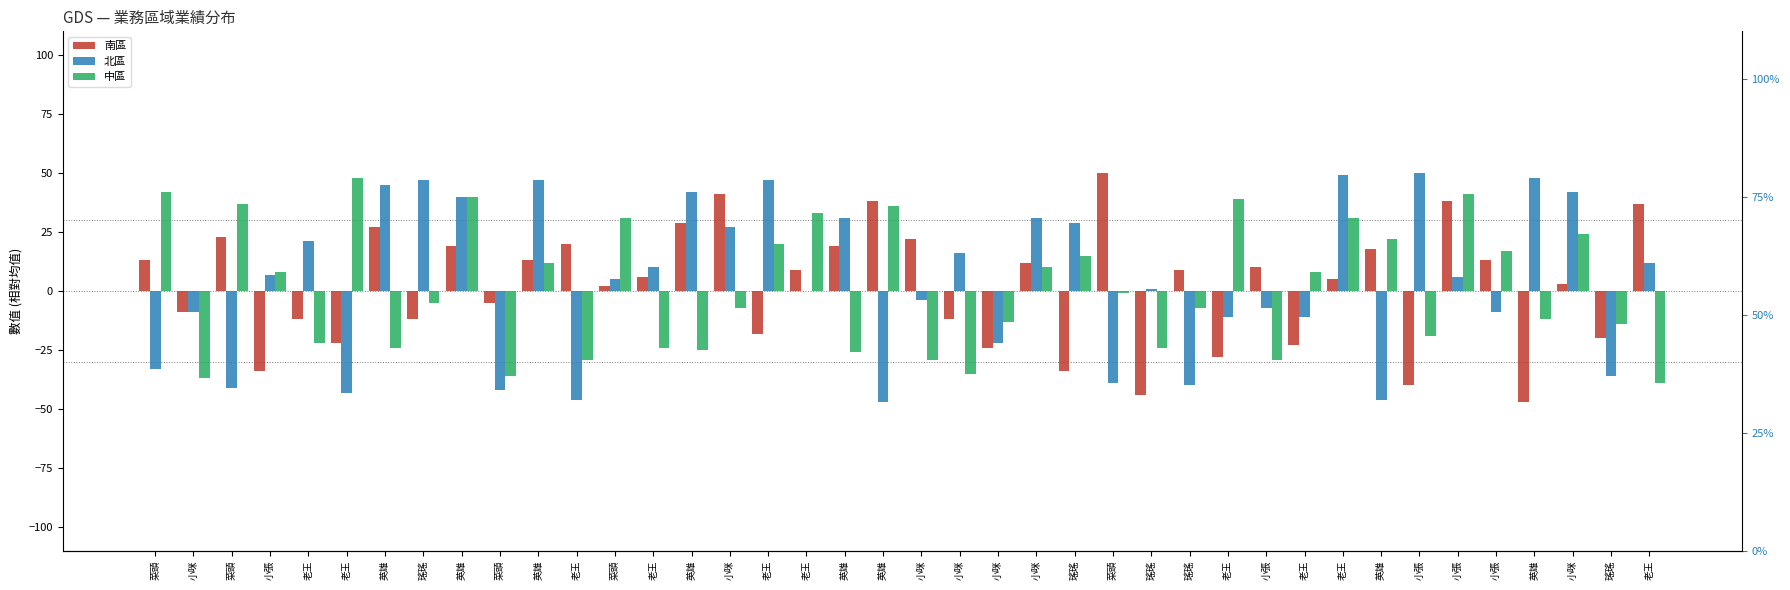

What is the total value across all series at 菜頭?

22